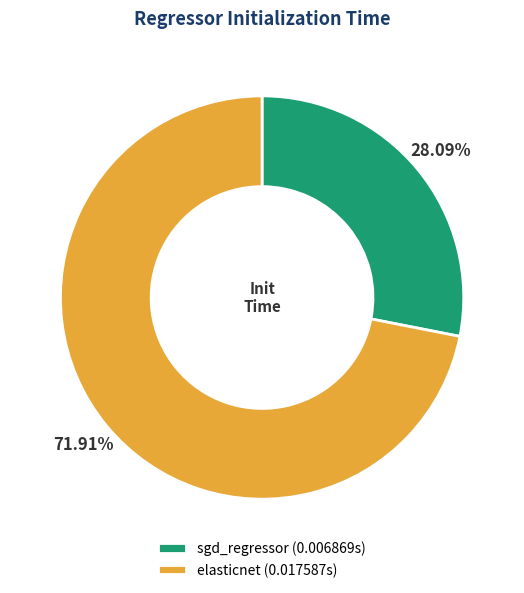

What portion of the pie excludes elasticnet?

28.1%